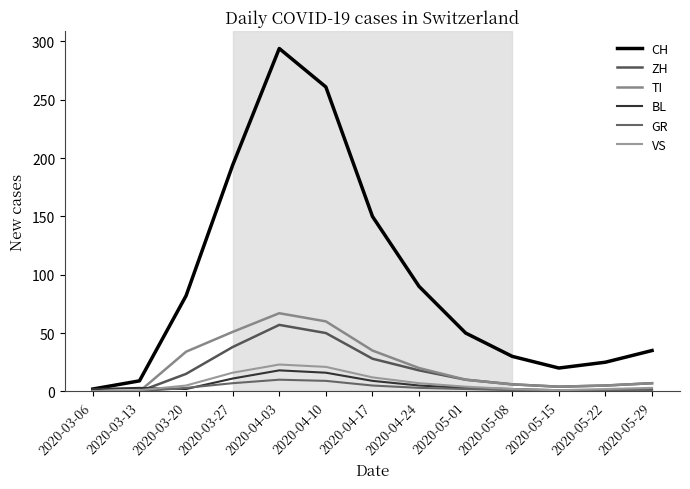

What is the maximum value shown in the chart?

294